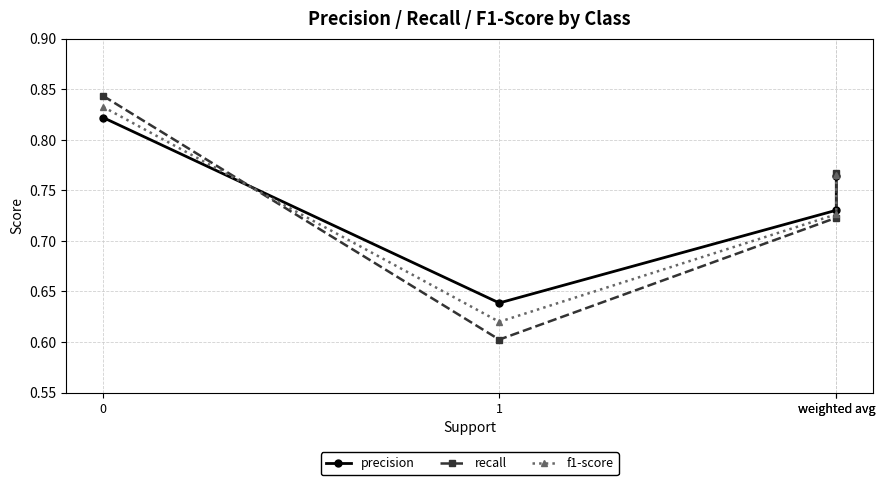

How many intersections are there between f1-score and precision?

2